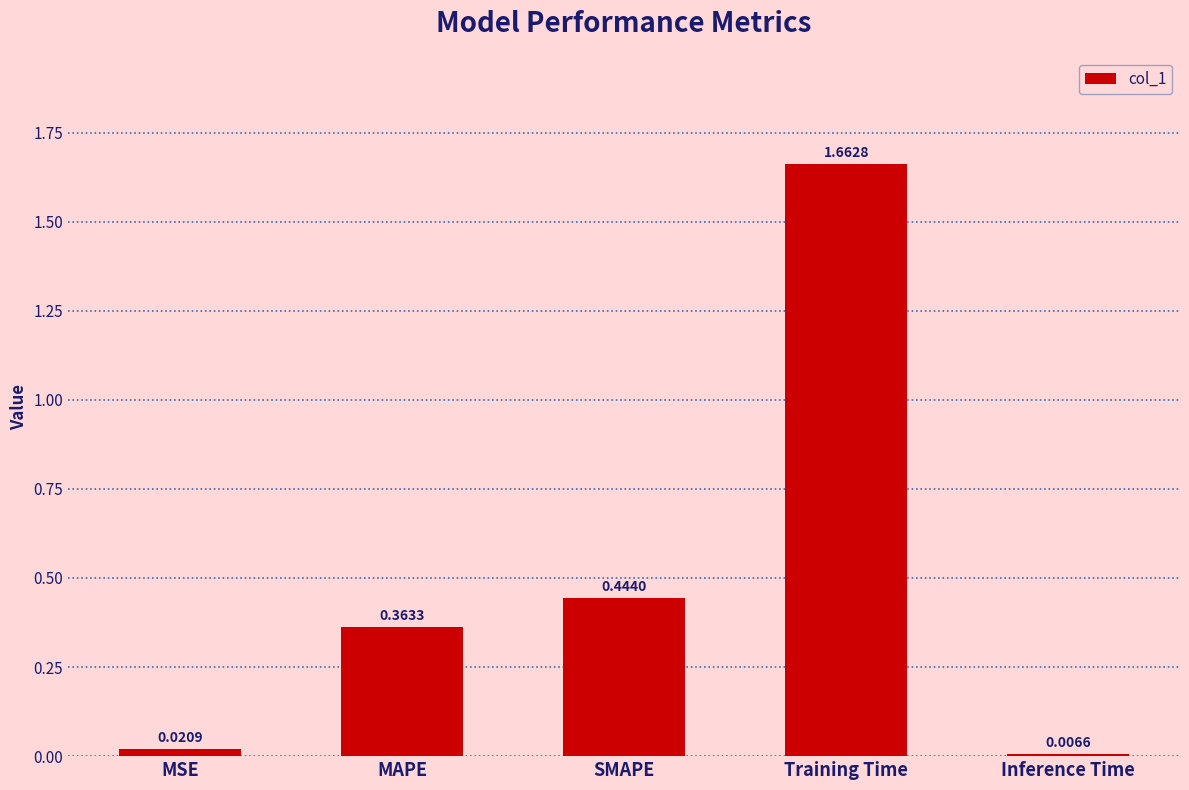

What is the sum of the values at SMAPE and MSE?

0.5